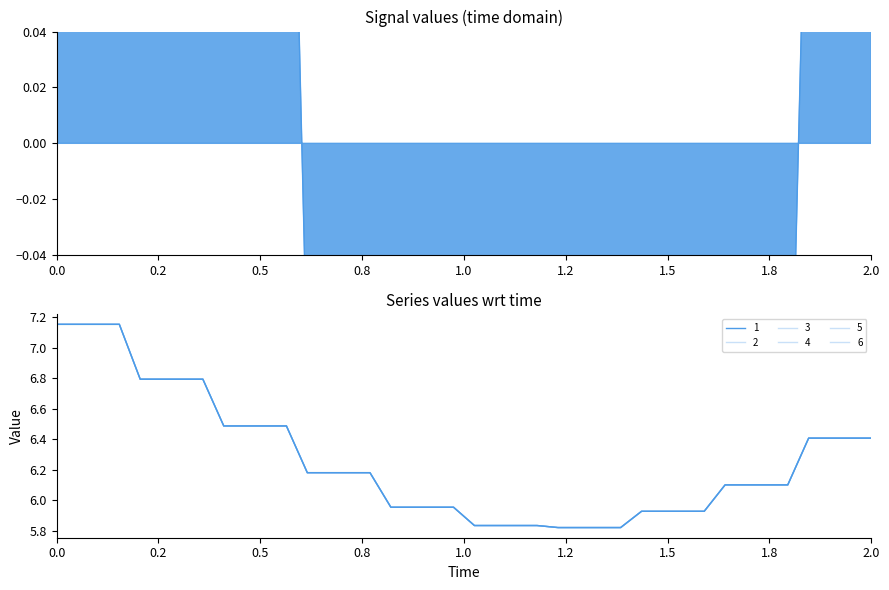

What is the difference between the second highest and minimum values?

1.3